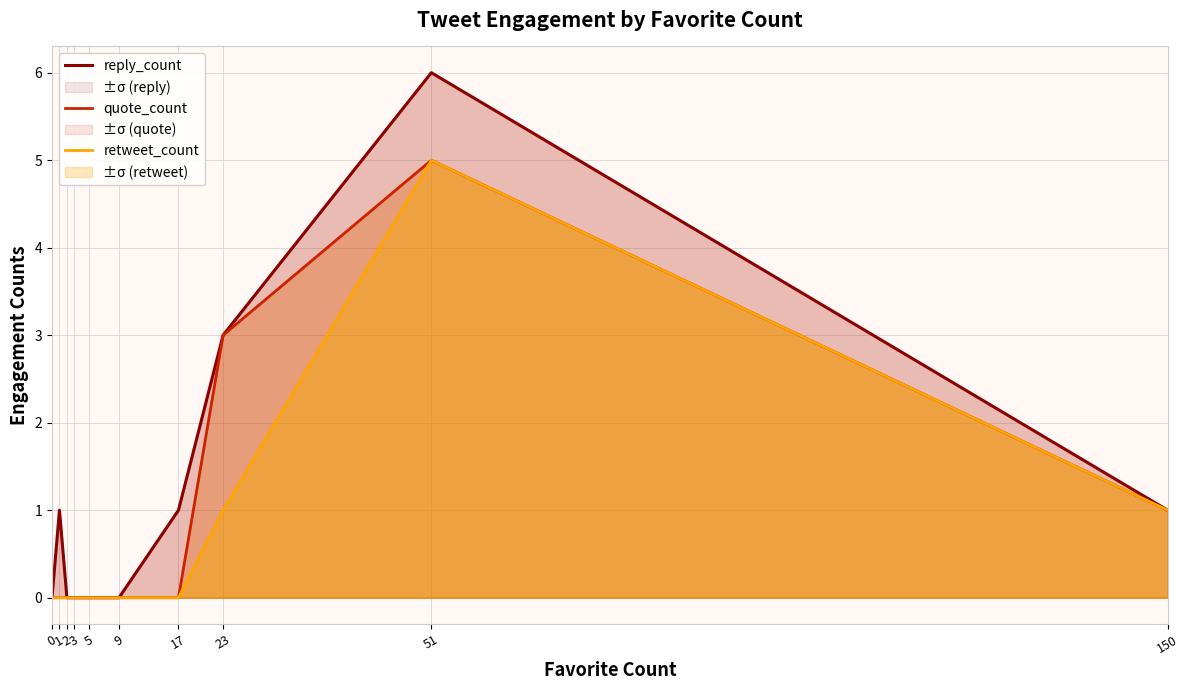

What are all the series names shown in the legend?

reply_count, quote_count, retweet_count